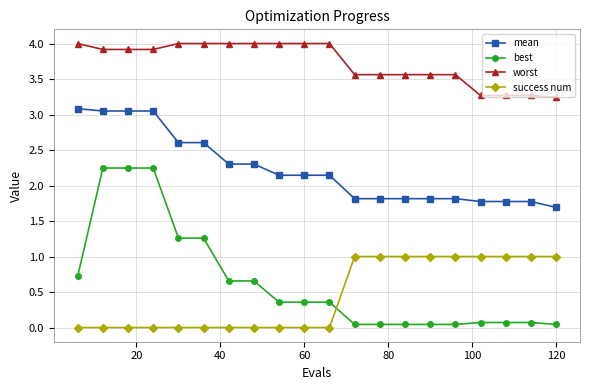

What are all the series names shown in the legend?

mean, best, worst, success num